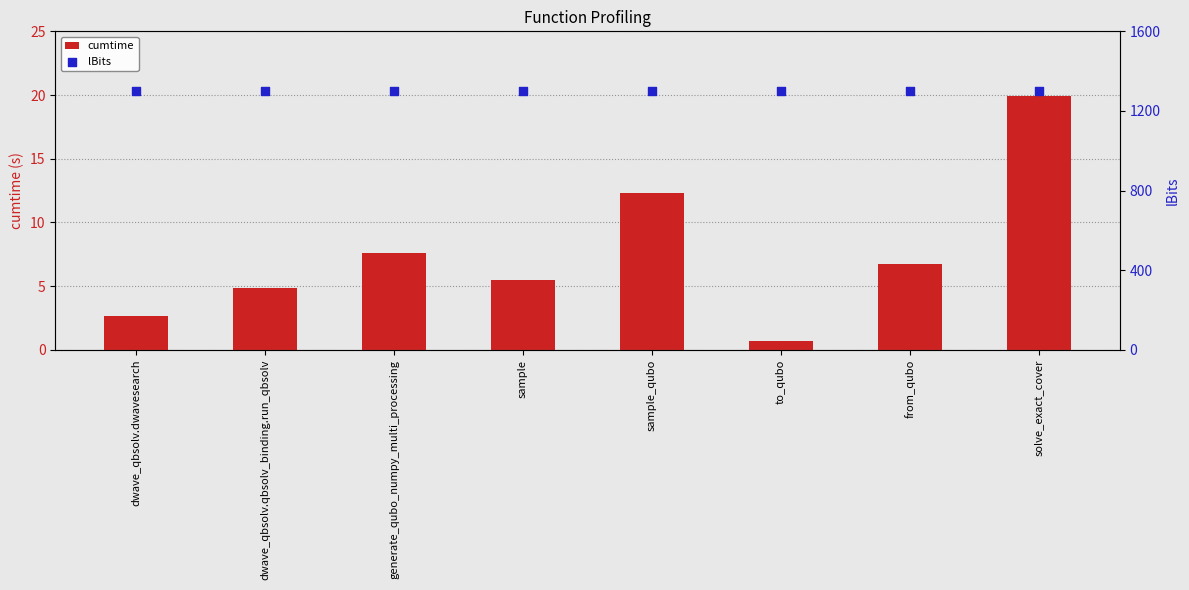

Which series has the widest spread of Y values?

cumtime